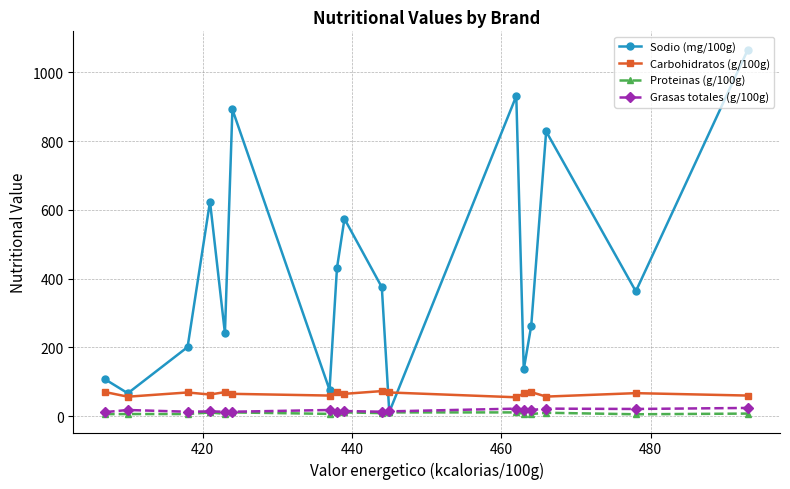

Which series has the largest total across all categories?

Sodio (mg/100g)